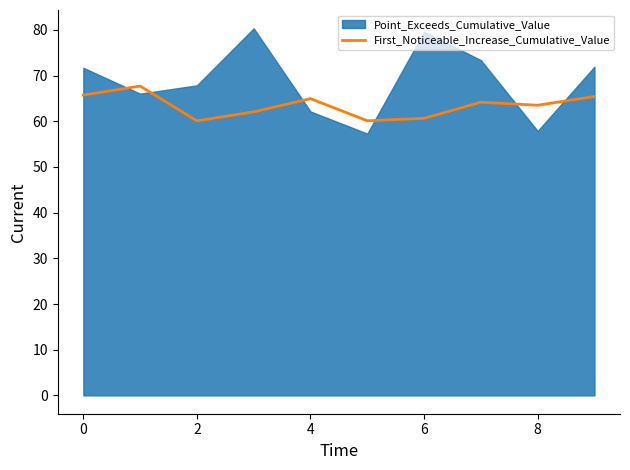

How many categories are shown in the chart?

10